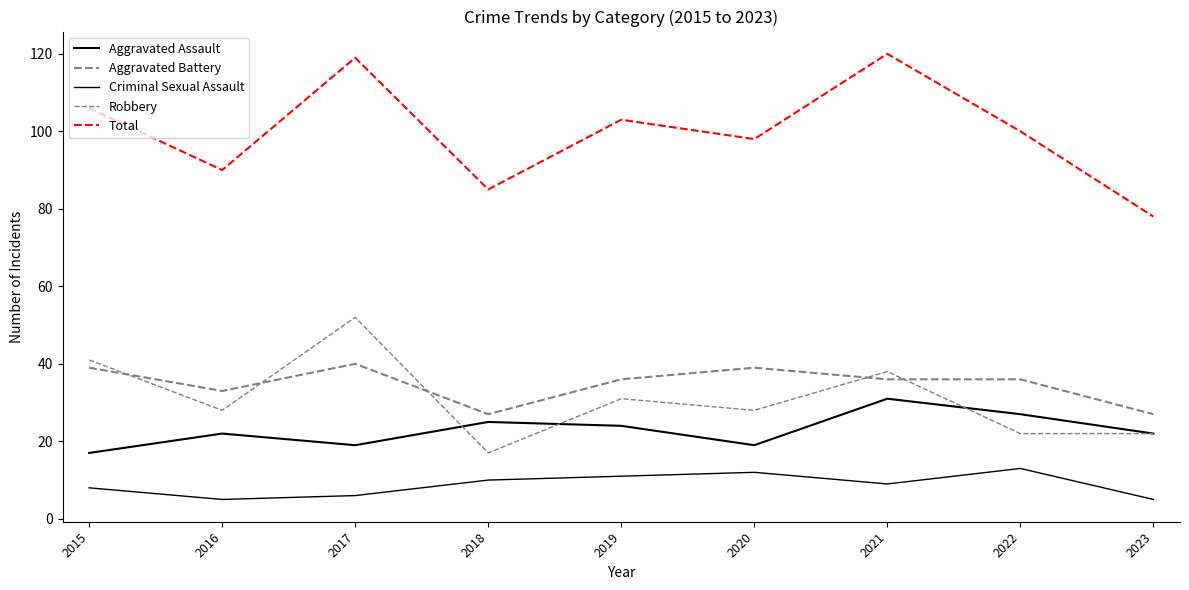

Is this an area chart (filled region under the line)?

No